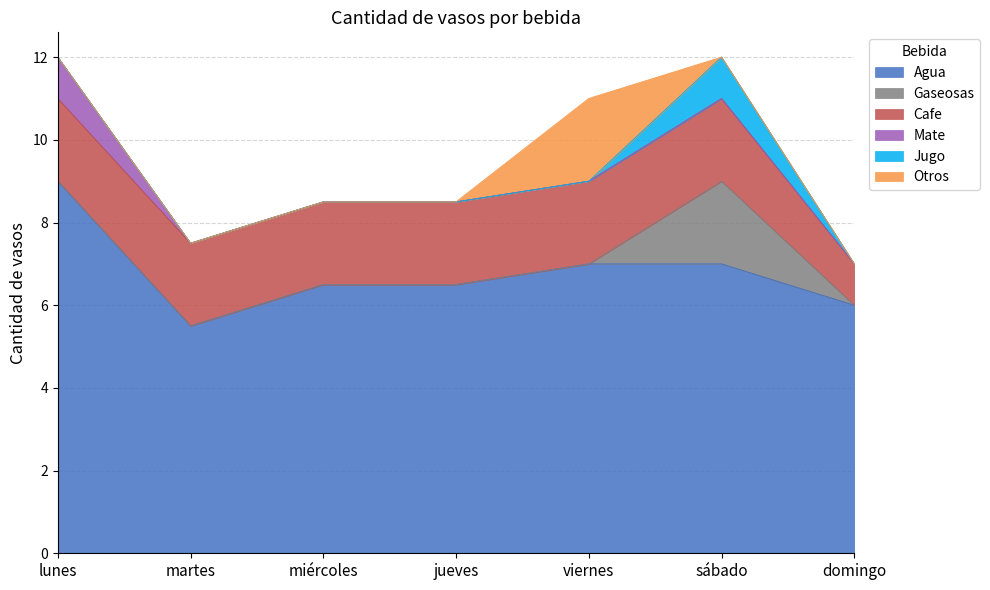

Is the value of Otros at sábado greater than the value of Gaseosas at martes?

No